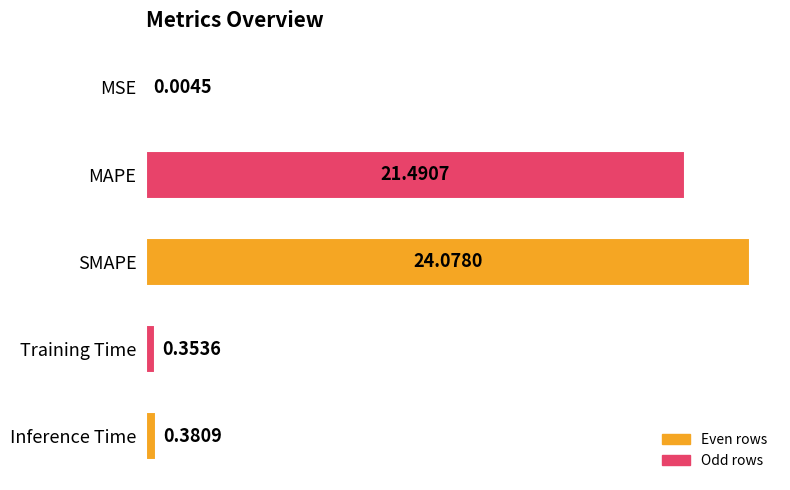

Are the bars horizontal?

Yes